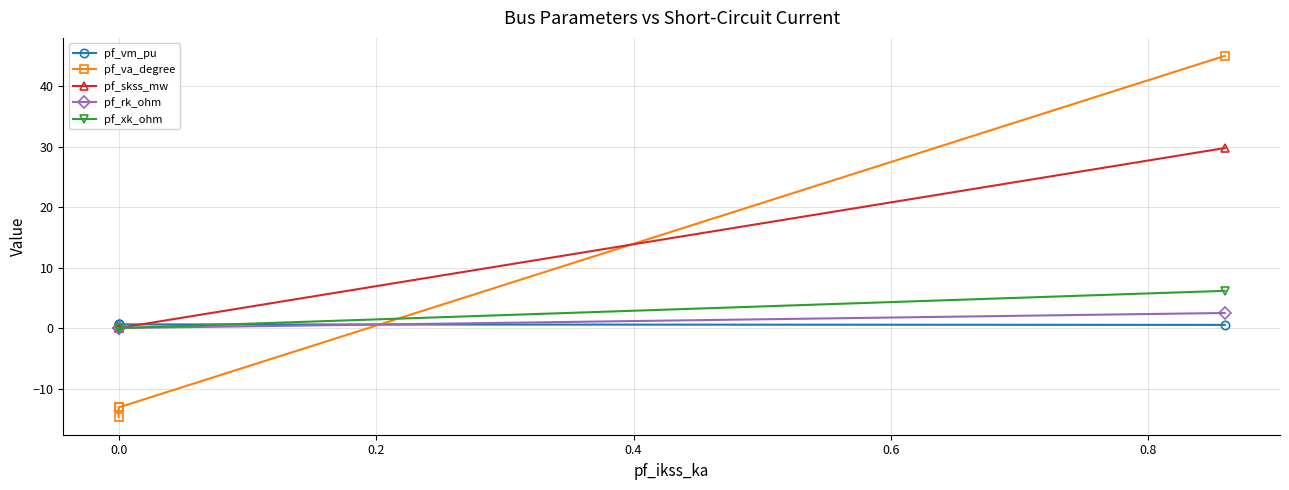

True or false: pf_va_degree and pf_rk_ohm intersect in this chart.

True